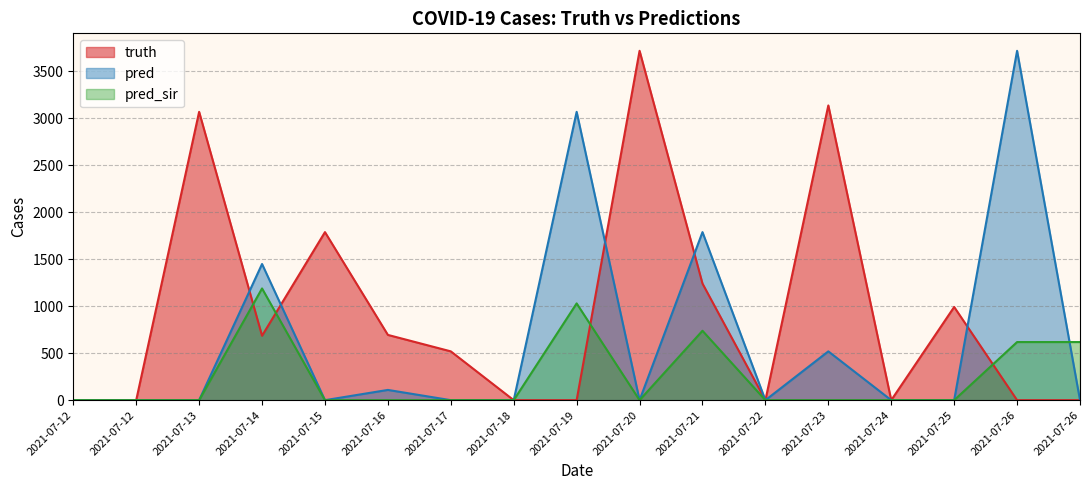

Reading left to right, list all the values displayed in this chart.

truth: 2021-07-12=0	2021-07-12=0	2021-07-13=3066	2021-07-14=685	2021-07-15=1787	2021-07-16=694	2021-07-17=519	2021-07-18=0	2021-07-19=0	2021-07-20=3715	2021-07-21=1240	2021-07-22=0	2021-07-23=3134	2021-07-24=0	2021-07-25=991	2021-07-26=0	2021-07-26=0
pred: 2021-07-12=0	2021-07-12=0	2021-07-13=0	2021-07-14=1448	2021-07-15=0	2021-07-16=109	2021-07-17=0	2021-07-18=0	2021-07-19=3066	2021-07-20=0	2021-07-21=1787	2021-07-22=0	2021-07-23=519	2021-07-24=0	2021-07-25=0	2021-07-26=3715	2021-07-26=0
pred_sir: 2021-07-12=0	2021-07-12=0	2021-07-13=0	2021-07-14=1188	2021-07-15=0	2021-07-16=0	2021-07-17=0	2021-07-18=0	2021-07-19=1029	2021-07-20=0	2021-07-21=738	2021-07-22=0	2021-07-23=0	2021-07-24=0	2021-07-25=0	2021-07-26=618	2021-07-26=618